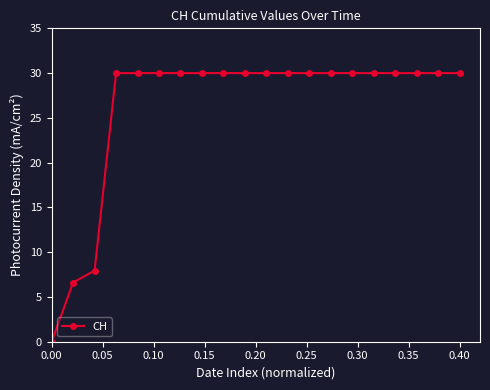

What is the average value?

26.2